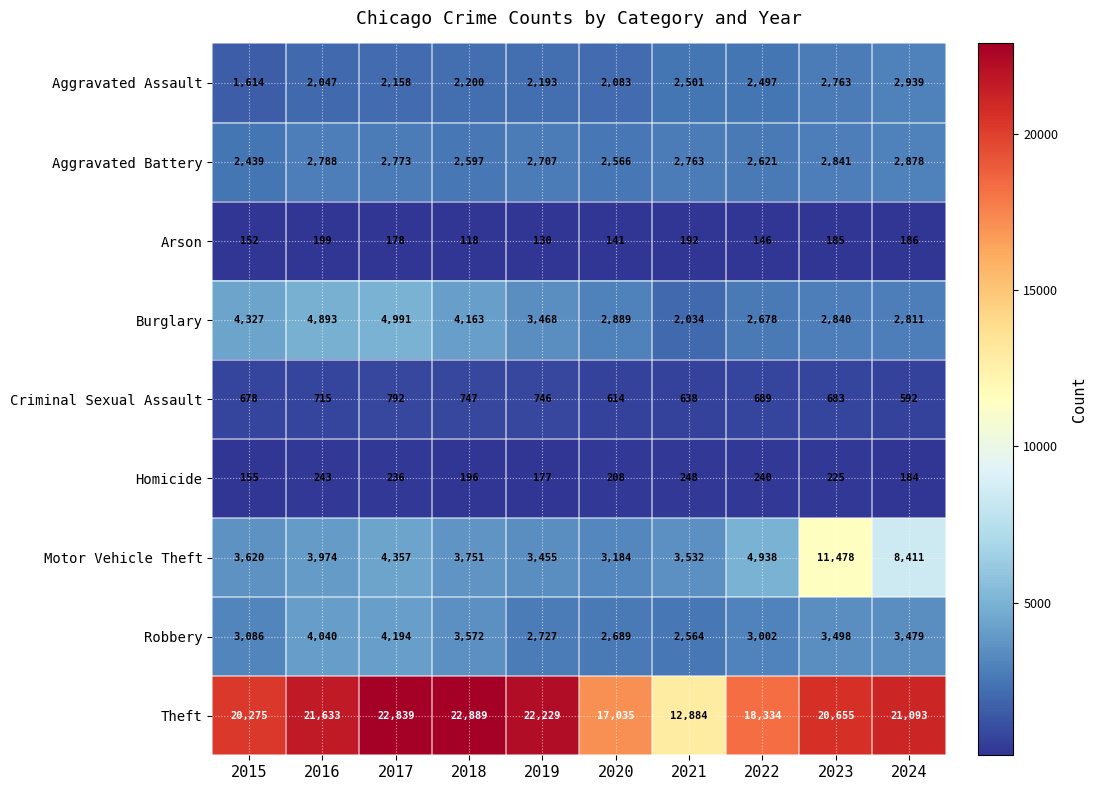

Is it true that Burglary equals 4163 at 2018?

True